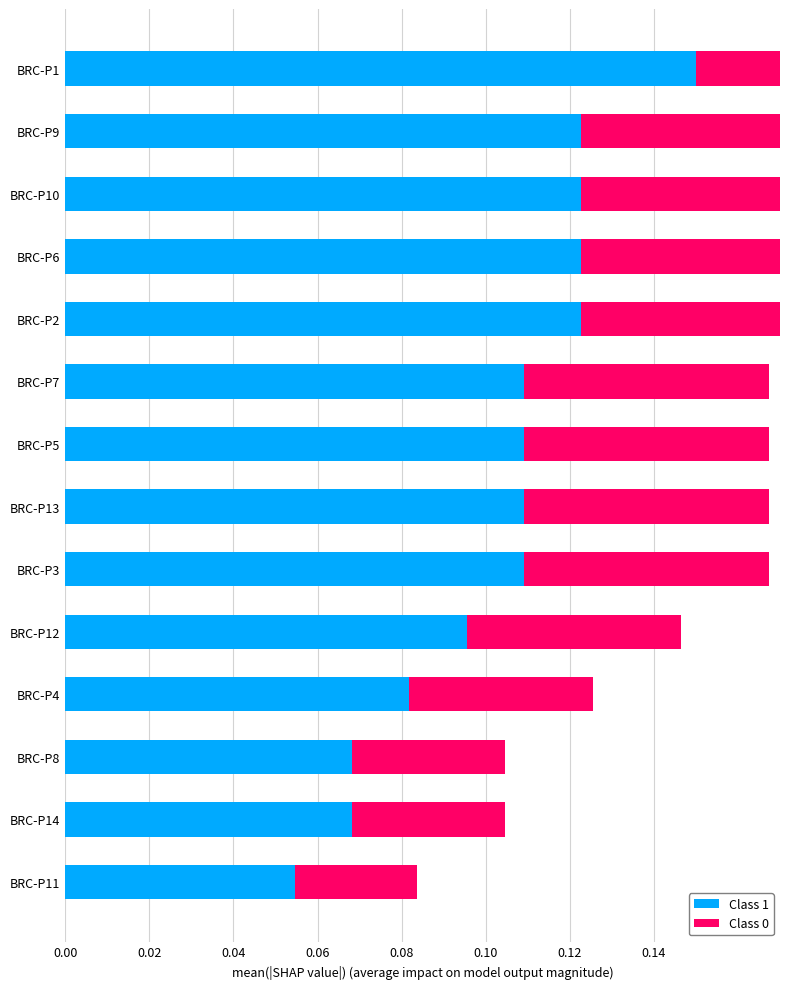

What is the spread (max minus min) of values at BRC-P1?

0.1